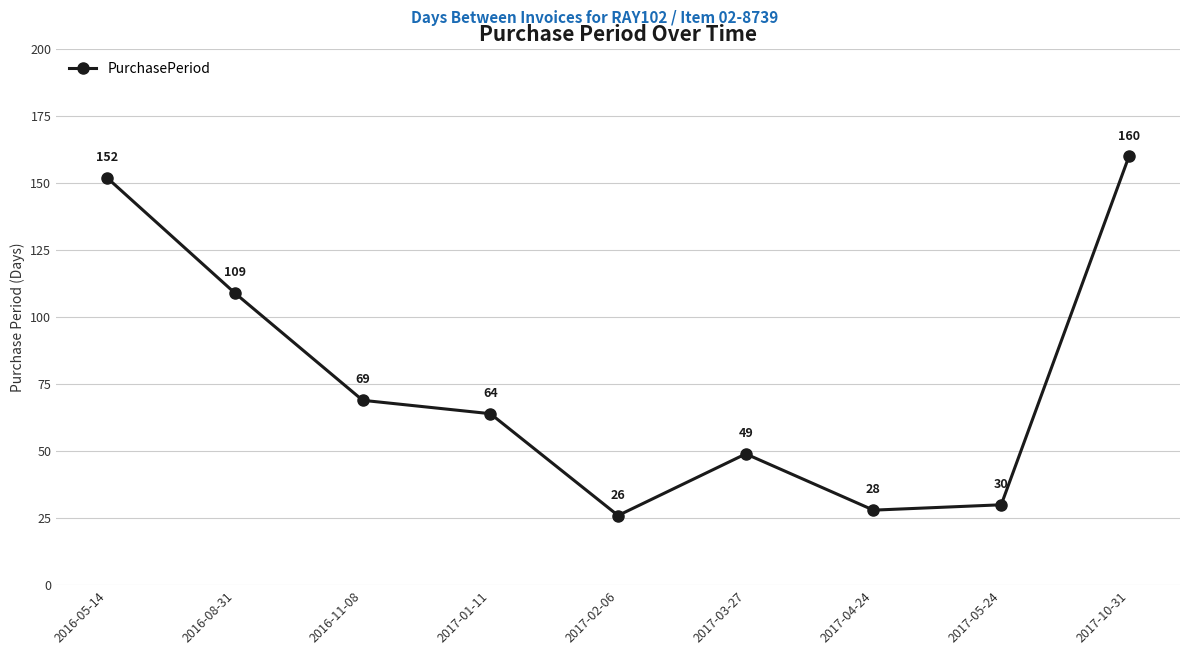

Reading left to right, what are all the values shown in this chart?

152	109	69	64	26	49	28	30	160